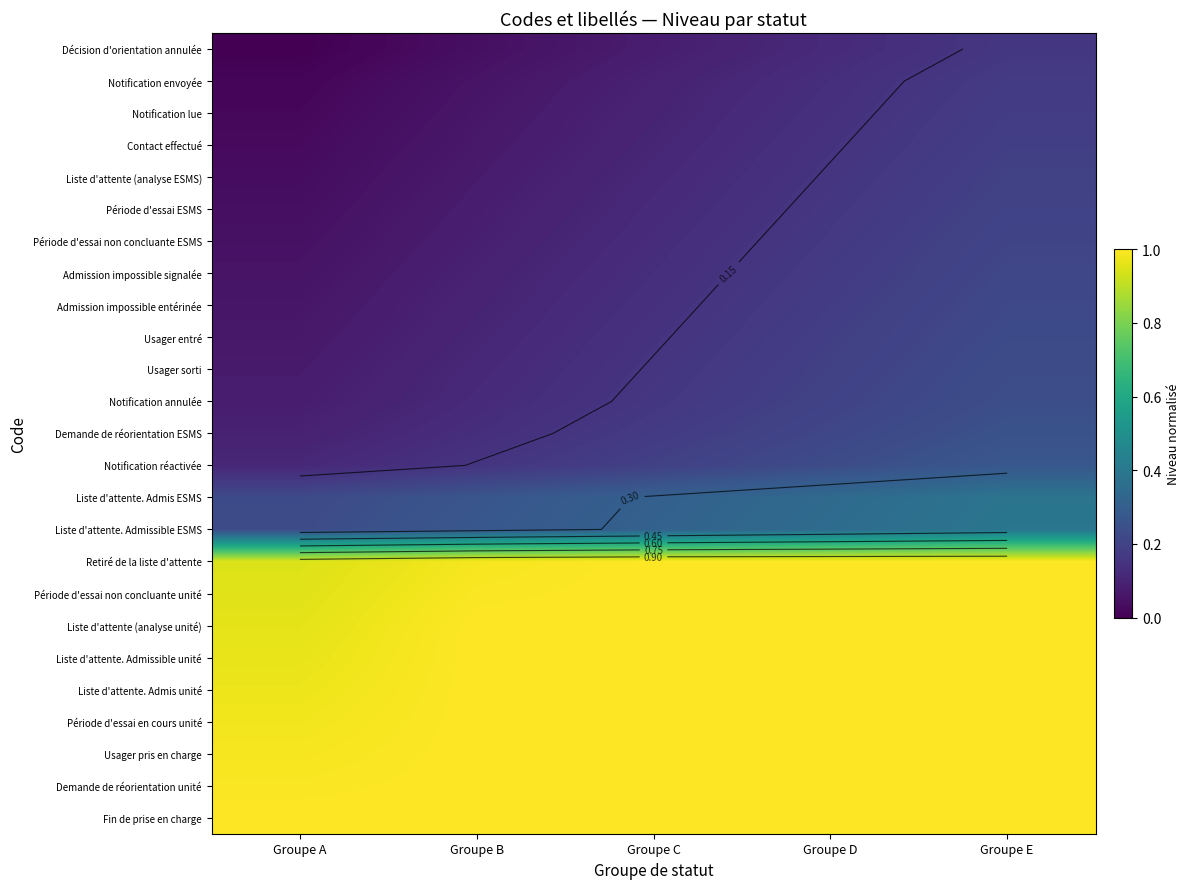

Which label corresponds to the smallest value in the chart?

Groupe A